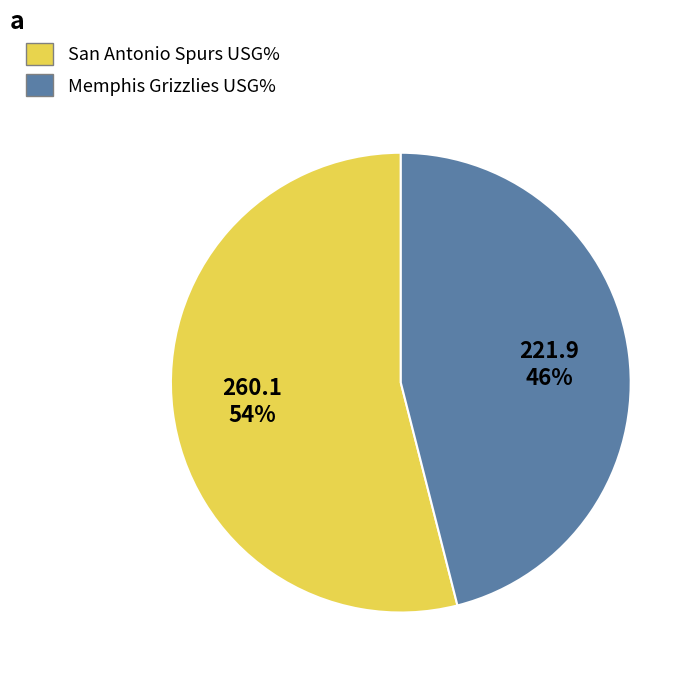

True or false: Memphis Grizzlies accounts for 46% of the total.

True